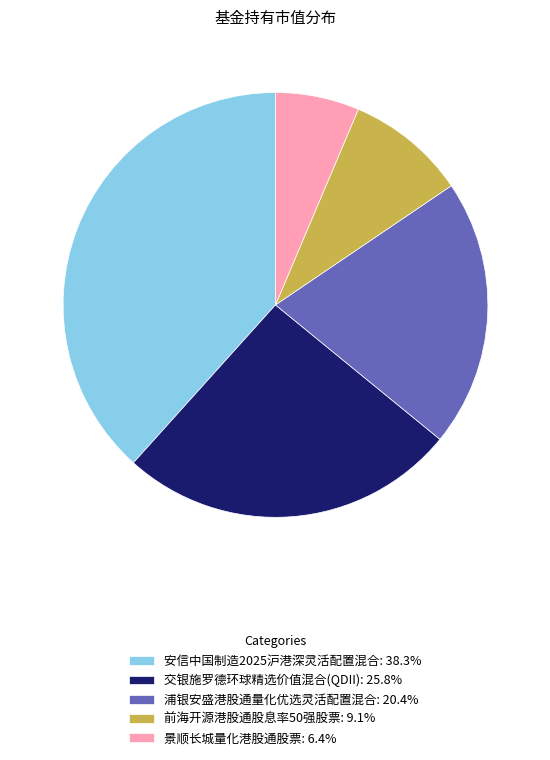

Is there any slice that represents more than half of the pie?

No